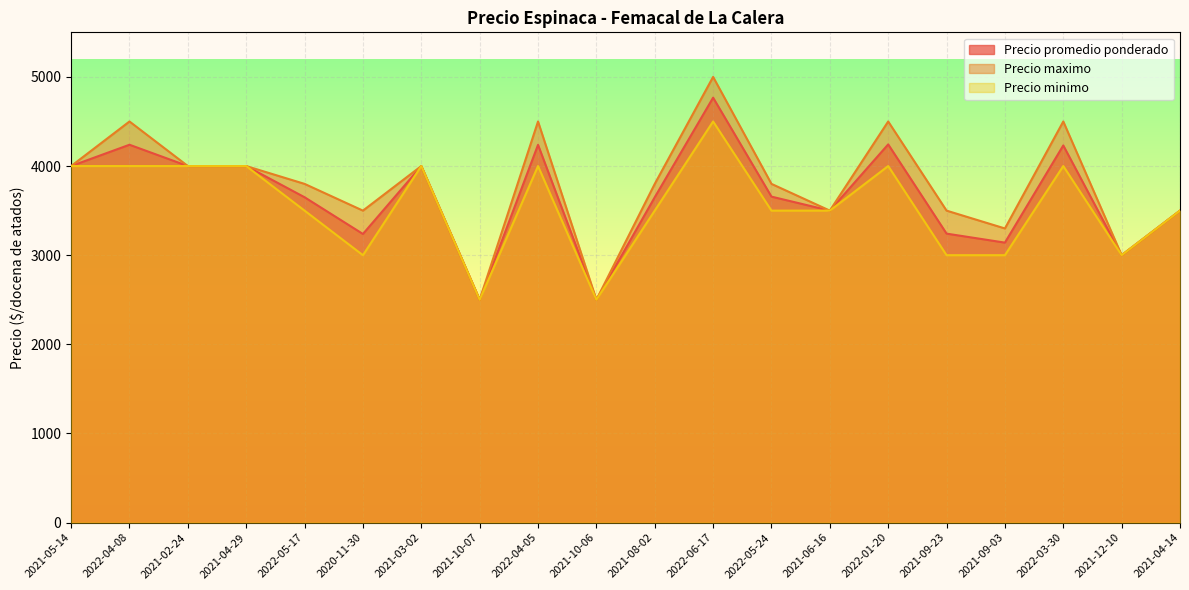

How many lines are shown in the chart?

3